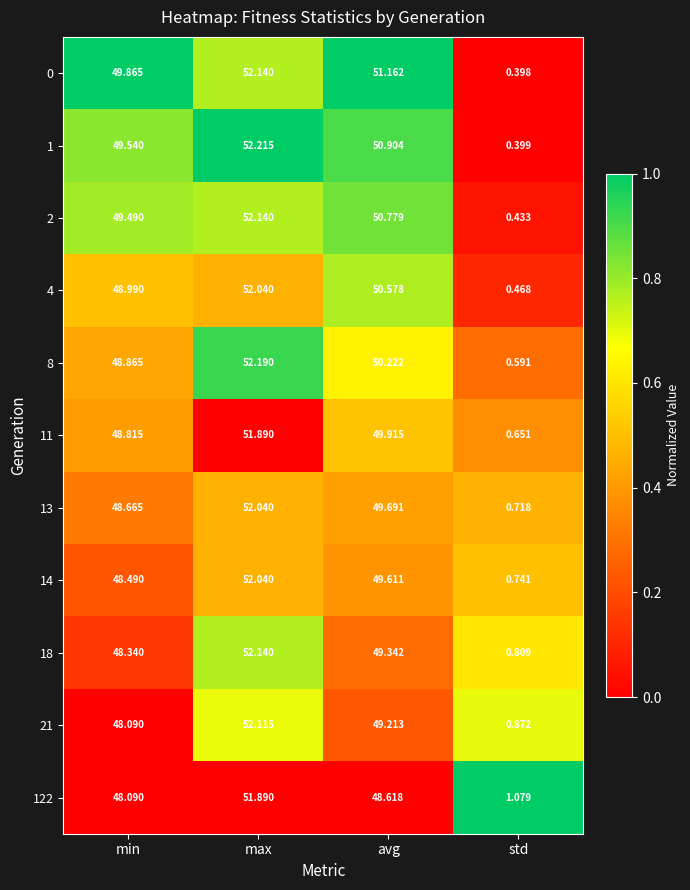

Where does the 0 series first go above 51?

max